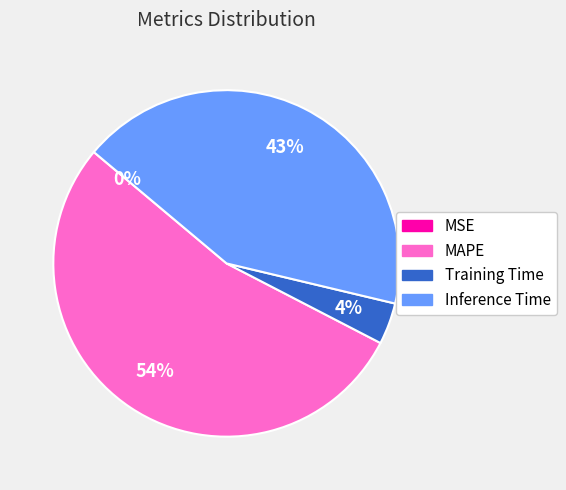

What is the majority slice?

MAPE